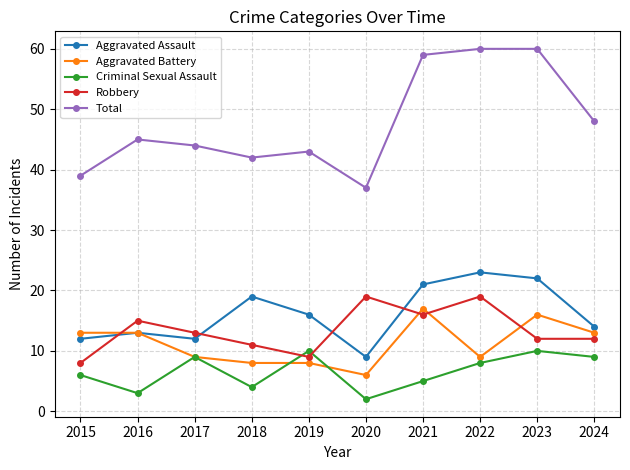

Which series changed the most between 2020 and 2023?

Total